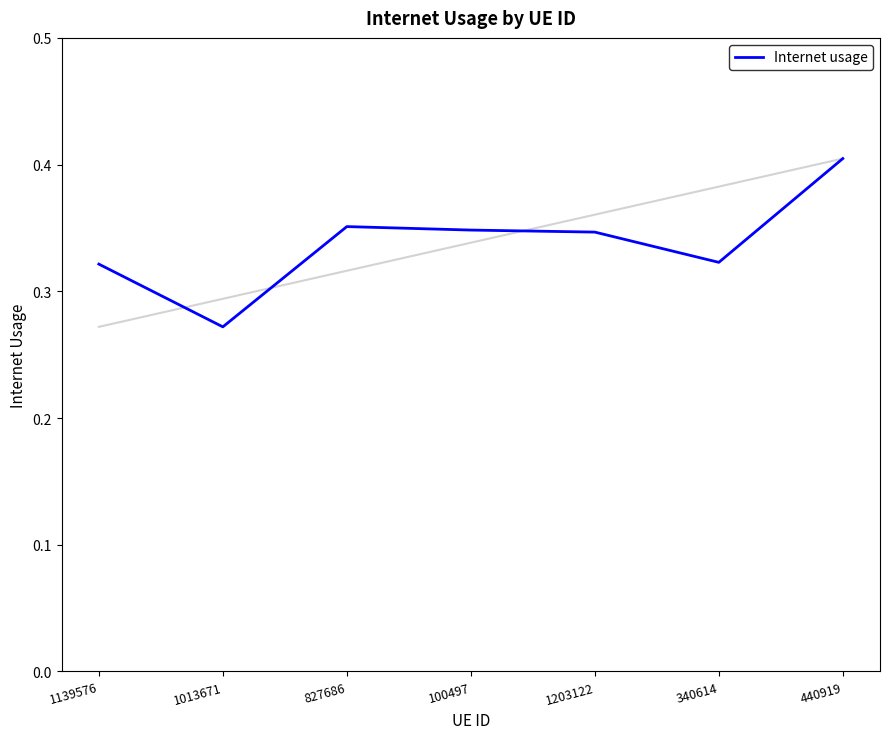

What is the change in value from 1203122 to 440919?

+0.1